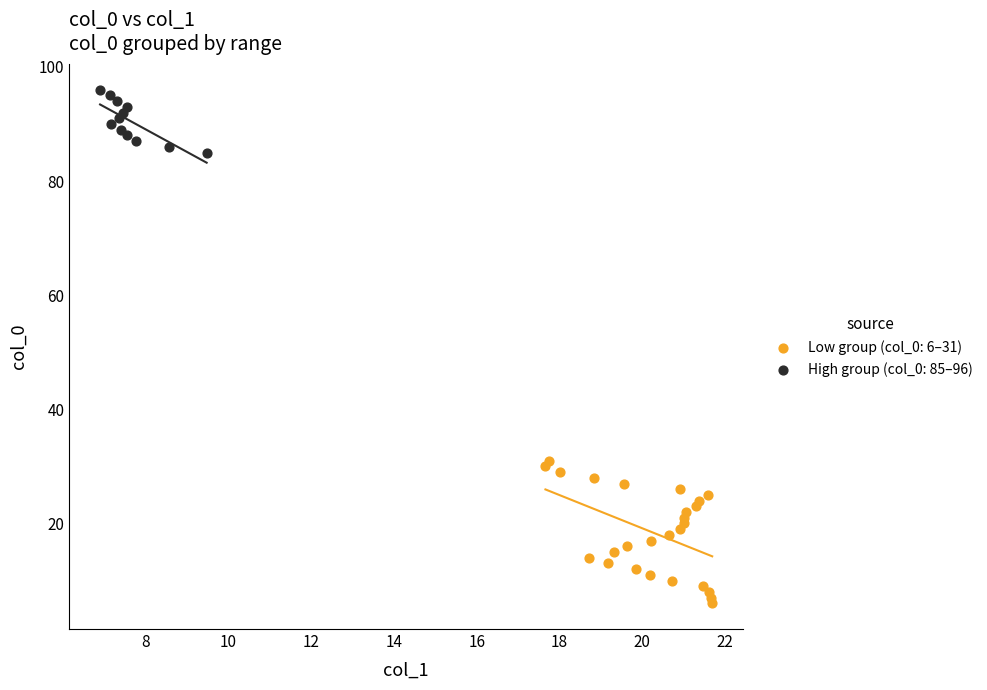

Which series has the widest spread of Y values?

Low group (col_0: 6–31)